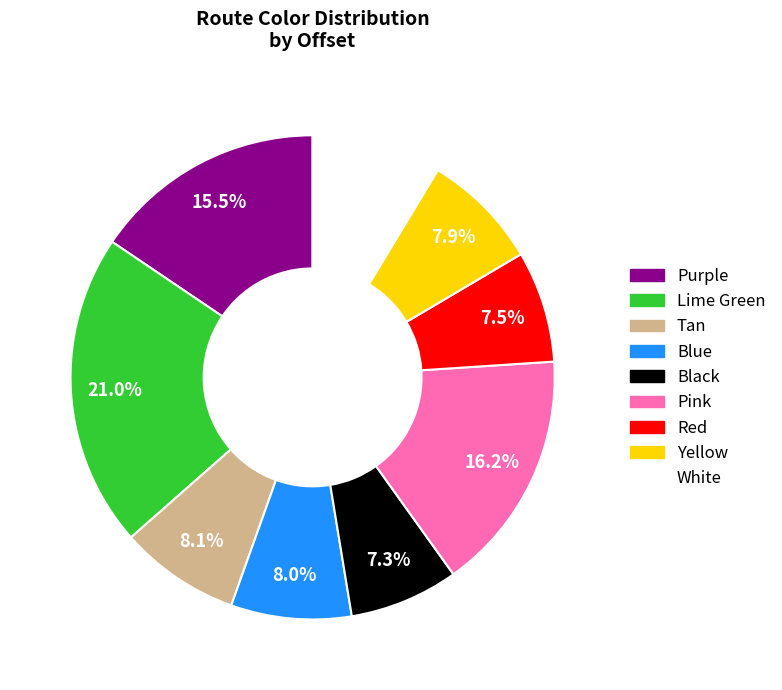

The Tan slice represents 20% of the pie. True or false?

False